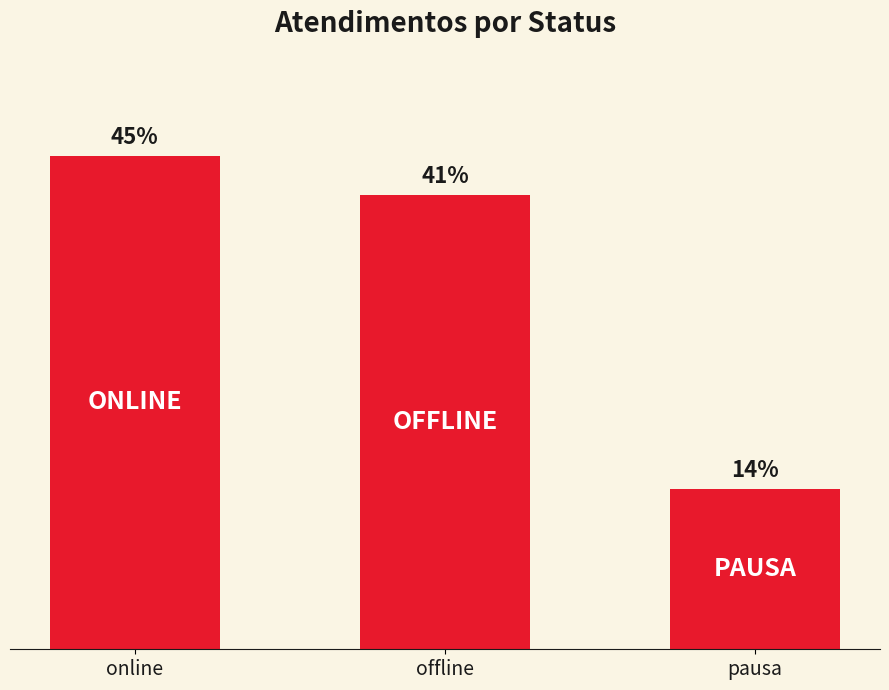

Rank the categories by value from lowest to highest.

pausa, offline, online